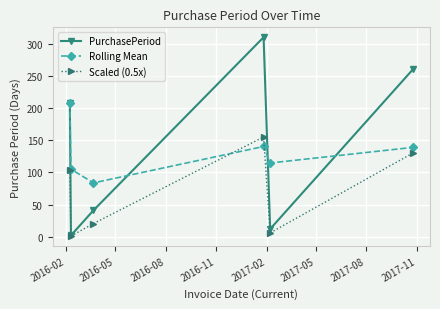

What is the minimum value for Rolling Mean?

83.7